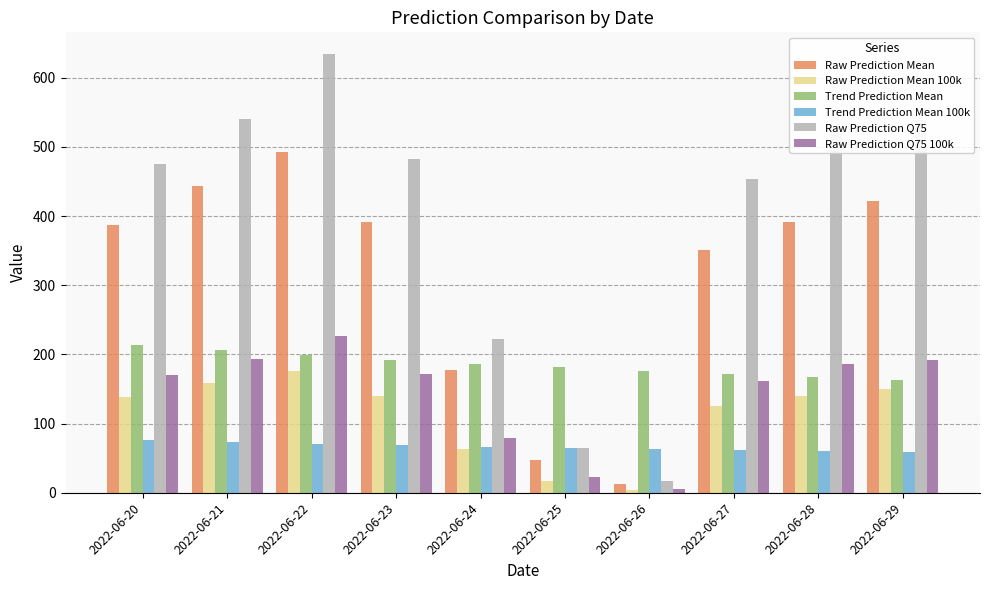

The value of Trend Prediction Mean 100k at 2022-06-28 is 28.3. True or false?

False